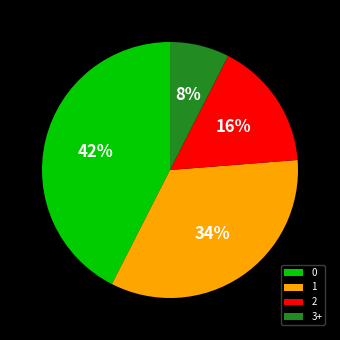

To the nearest percent, what is the average slice percentage?

25%